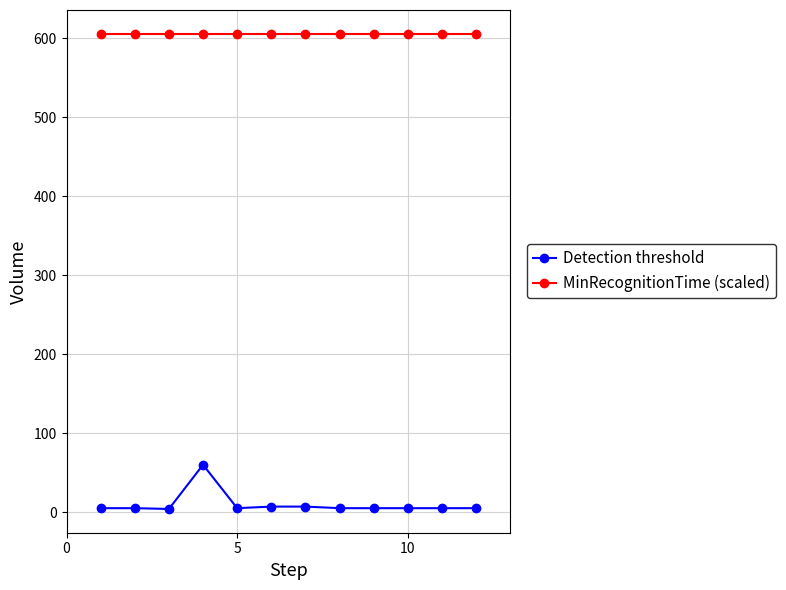

What are all the series names shown in the legend?

Detection threshold, MinRecognitionTime (scaled)